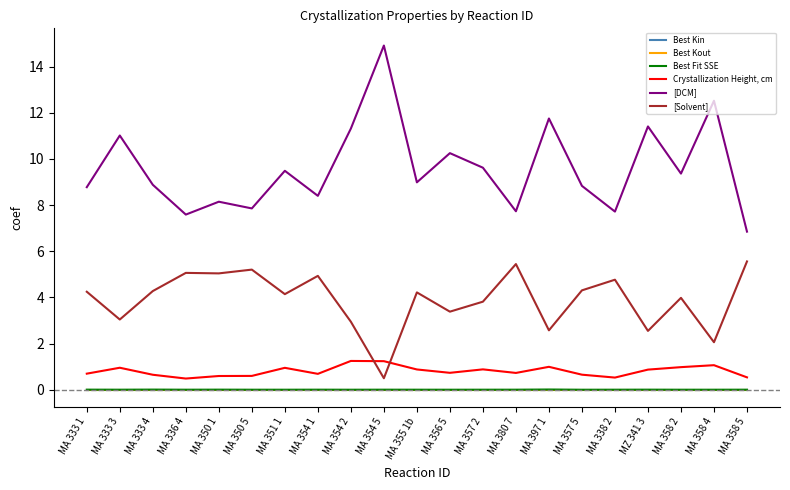

Does the chart have visible grid lines?

No